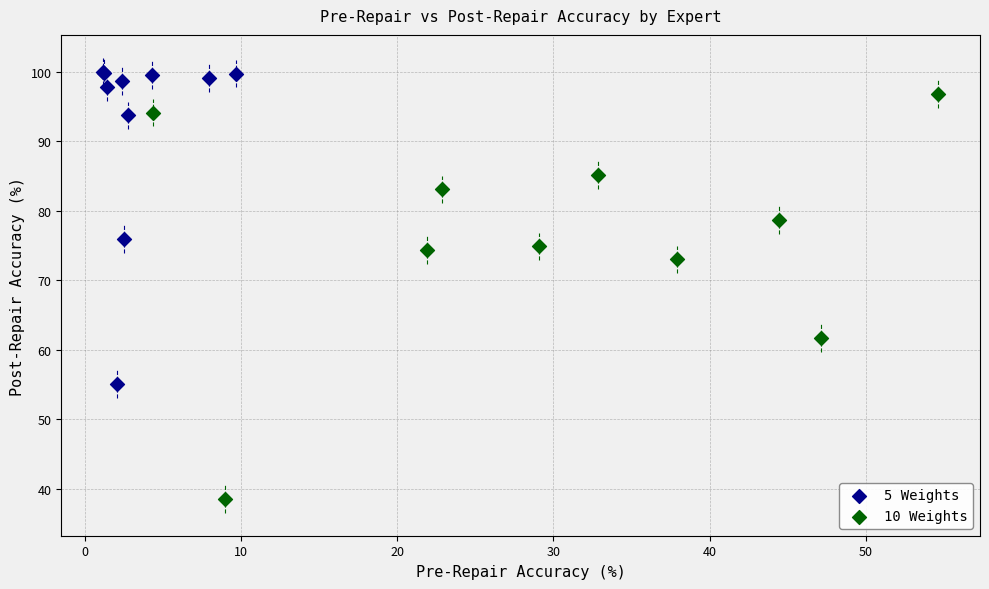

What are all the series names shown in the legend?

5 Weights, 10 Weights